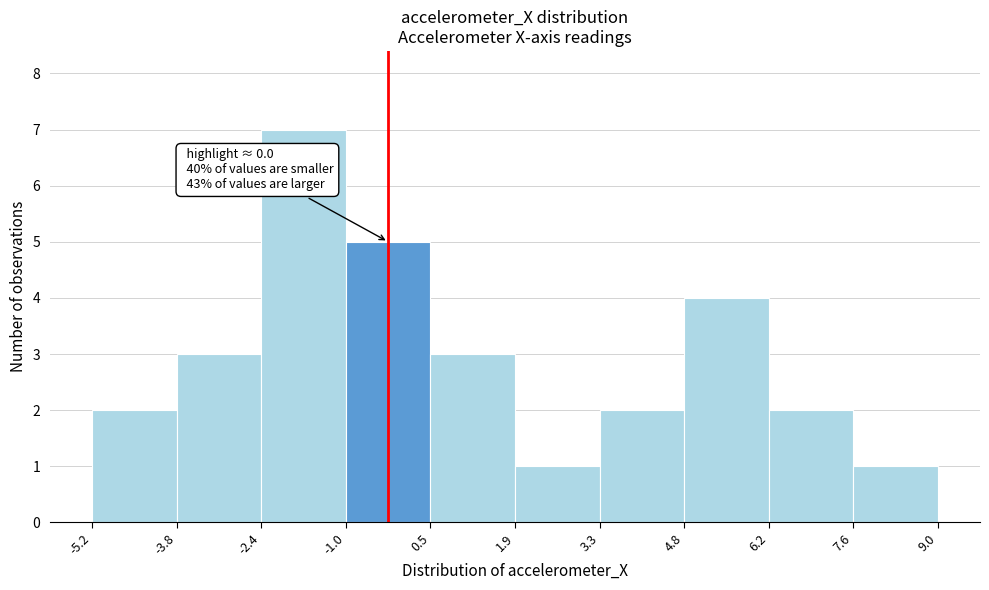

Which range on the x-axis has the tallest bar?

-2.4 to -1.0